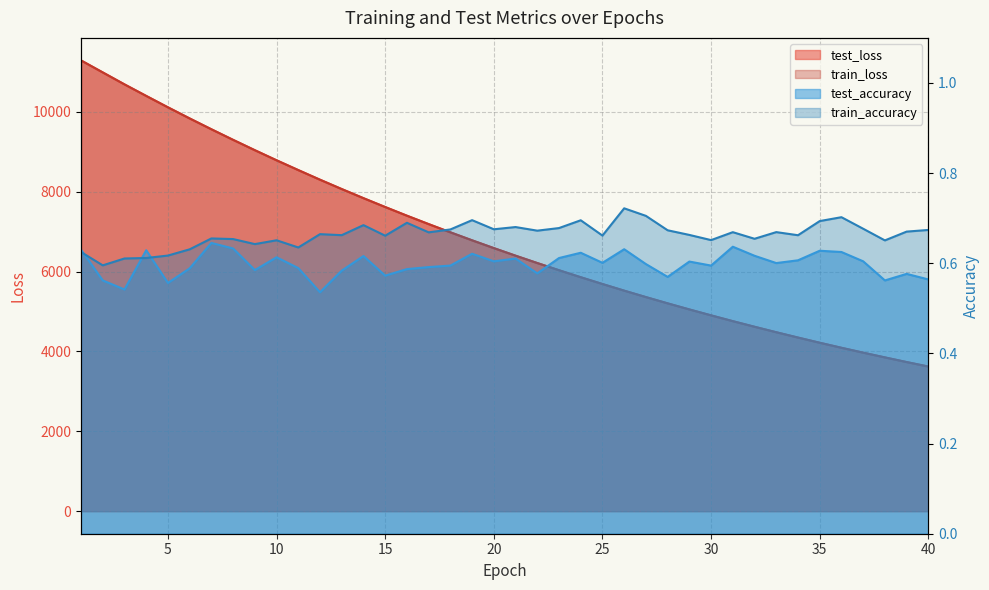

At how many categories does at least one series exceed 8268?

12